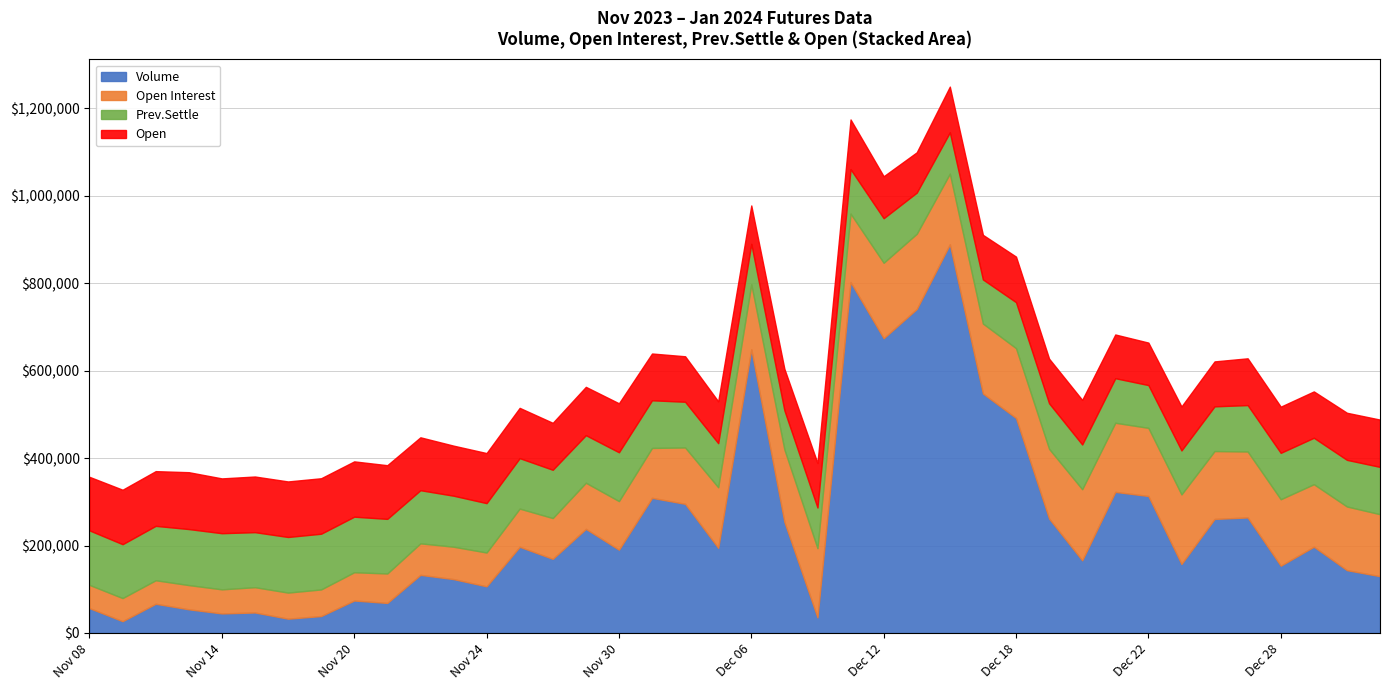

Where is the first local minimum for Open?

Nov 14